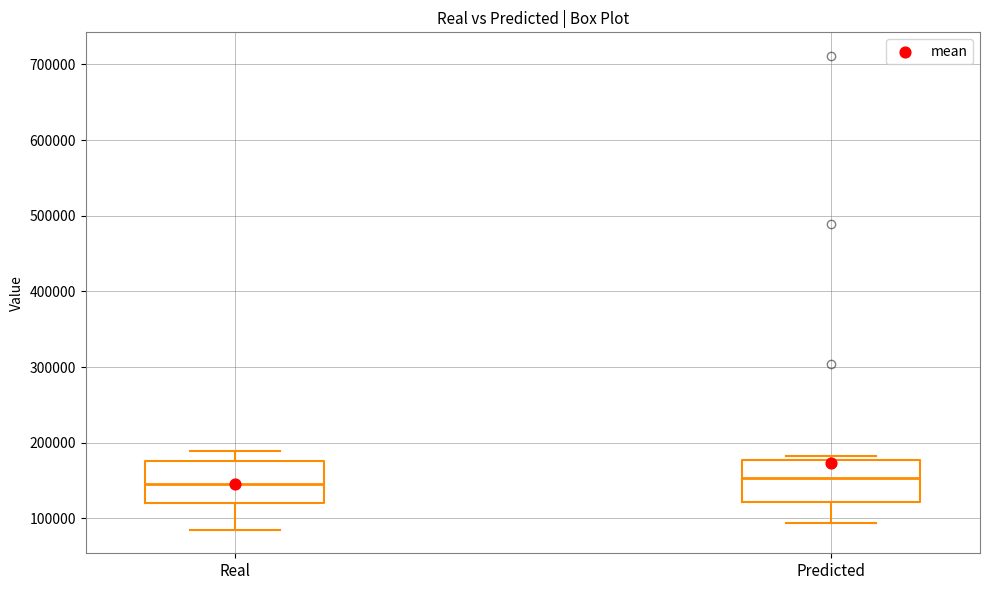

Where does the upper whisker of the box for Real end on the y-axis? The values are not printed on the chart, so give them approximately, as read against the axis.

190000